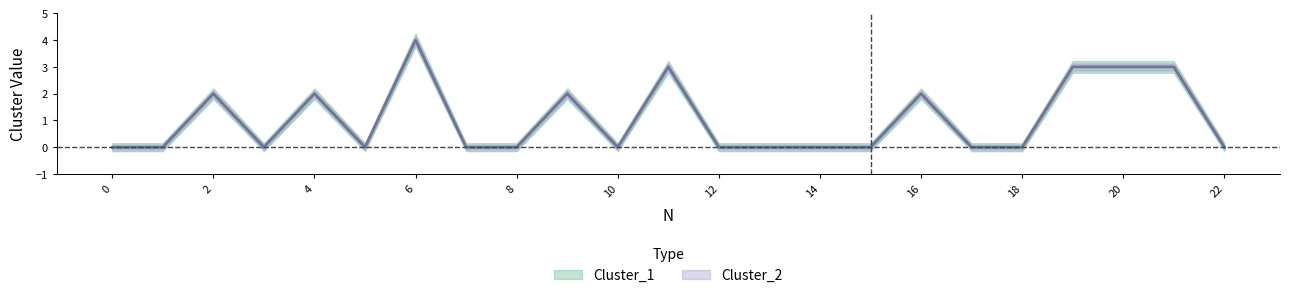

True or false: Cluster_1 and Cluster_2 cross at least once.

False